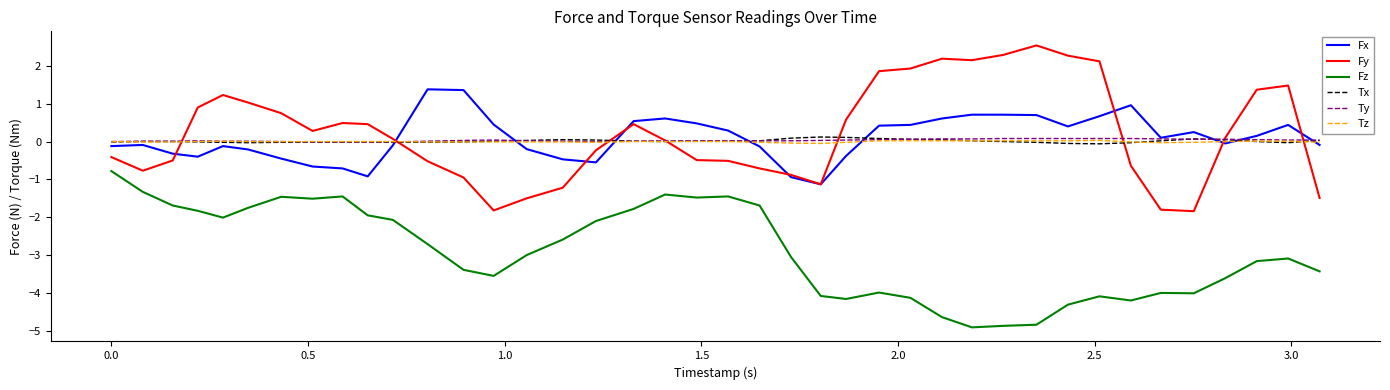

True or false: Fz and Tz intersect in this chart.

False